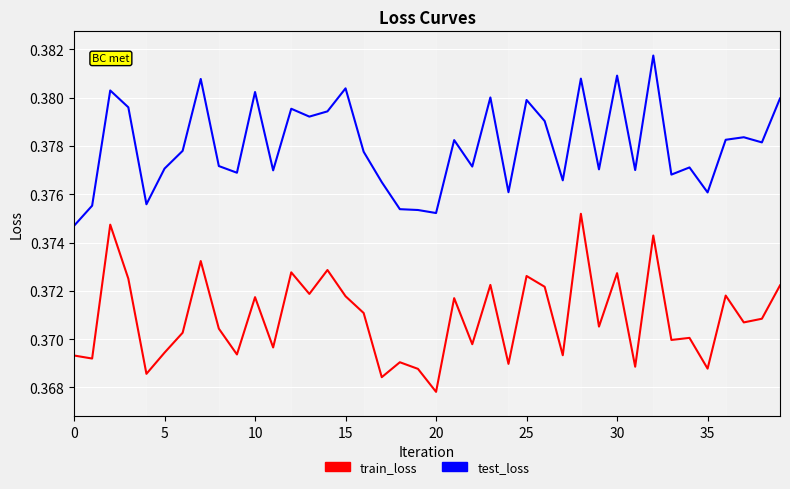

True or false: train_loss and test_loss cross at least once.

False